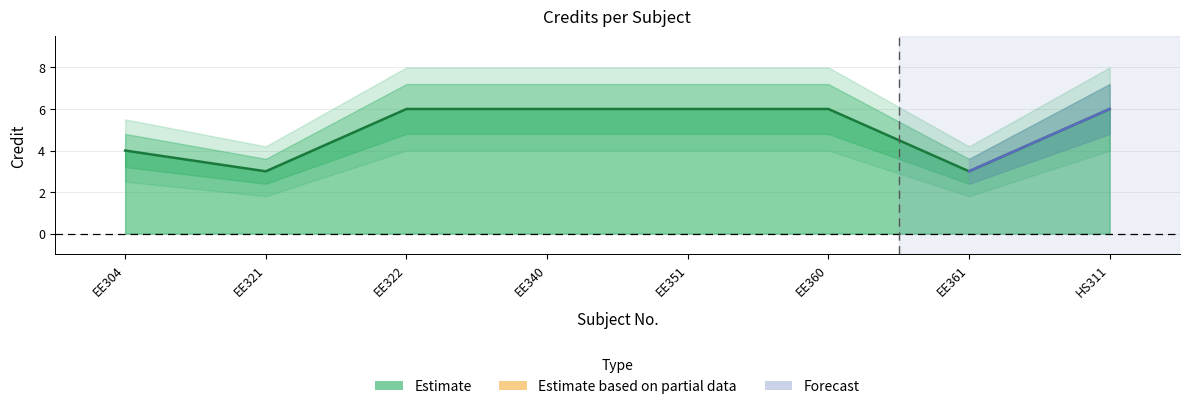

What is the spread (max minus min) of values at EE340?

4.0